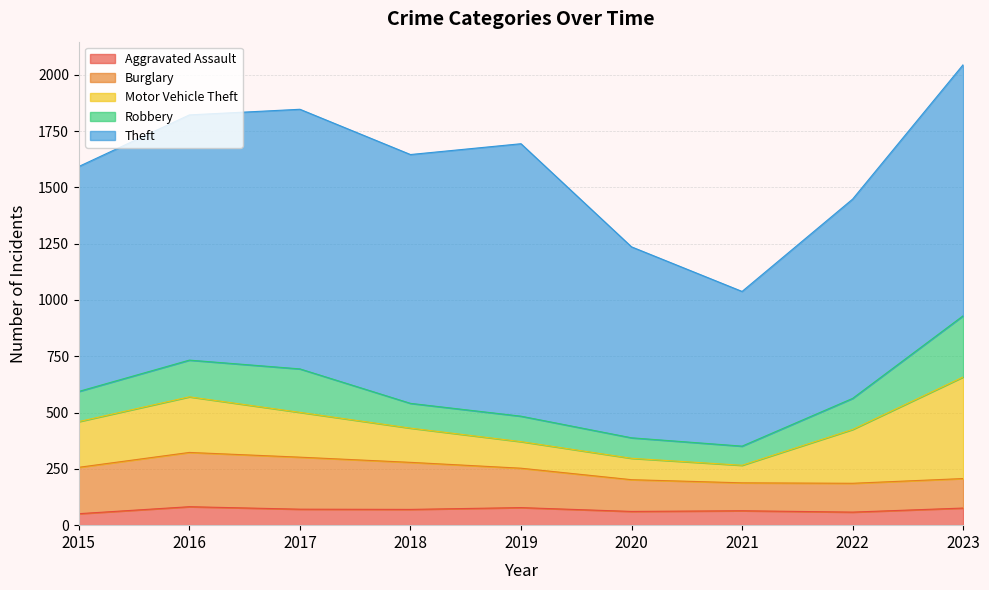

Reading right to left, transcribe all the data shown in this chart.

Aggravated Assault: 2023=76	2022=58	2021=64	2020=61	2019=78	2018=70	2017=71	2016=82	2015=51
Burglary: 2023=131	2022=128	2021=124	2020=141	2019=175	2018=209	2017=231	2016=241	2015=206
Motor Vehicle Theft: 2023=451	2022=239	2021=78	2020=95	2019=118	2018=152	2017=199	2016=247	2015=203
Robbery: 2023=272	2022=138	2021=85	2020=91	2019=113	2018=110	2017=193	2016=163	2015=134
Theft: 2023=1115	2022=885	2021=687	2020=848	2019=1210	2018=1105	2017=1153	2016=1089	2015=999